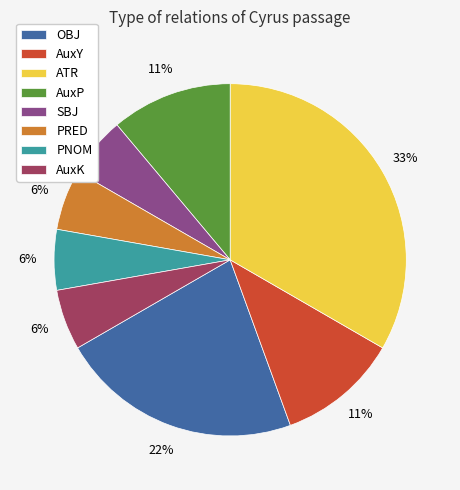

Is the sum of OBJ and SBJ greater than half?

No